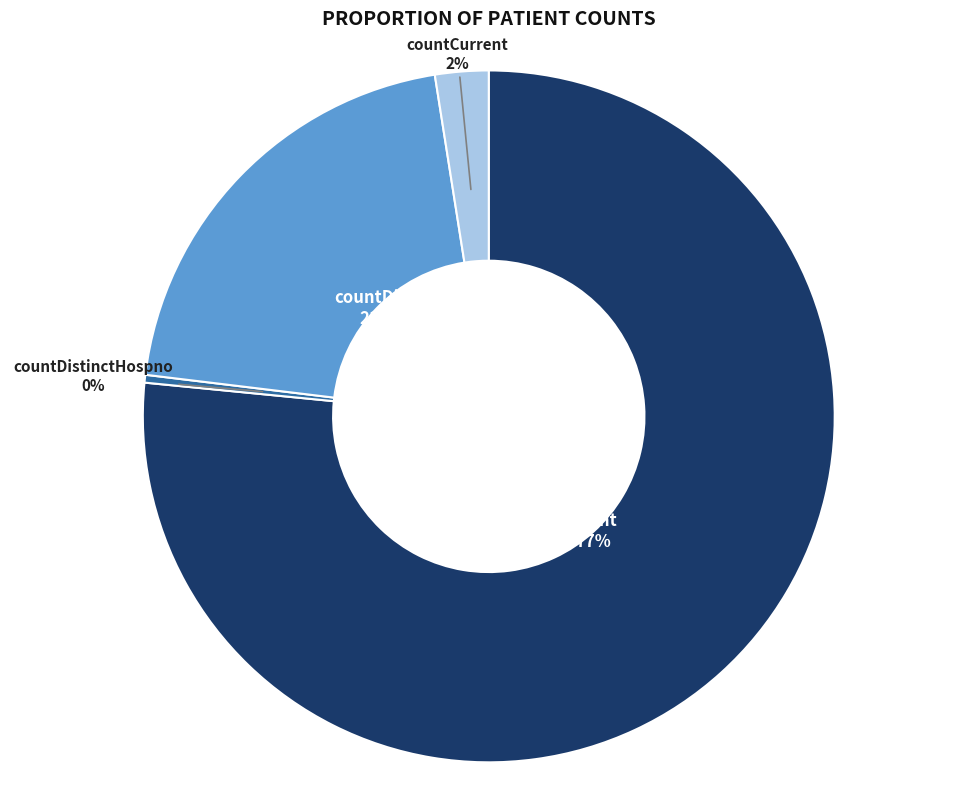

How many segments does this pie chart have?

4